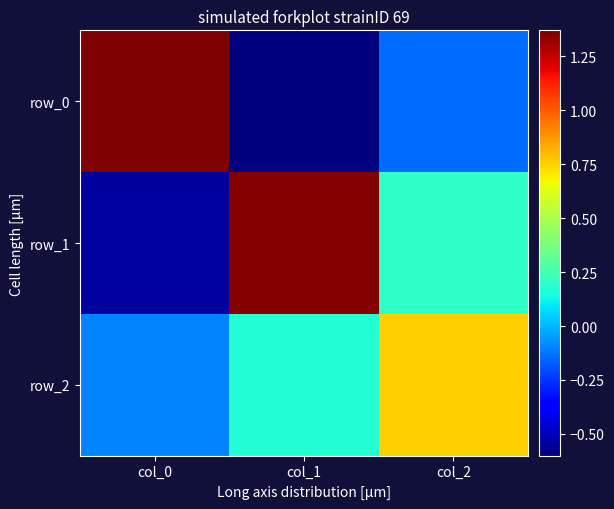

Which label corresponds to the smallest value in the chart?

col_1